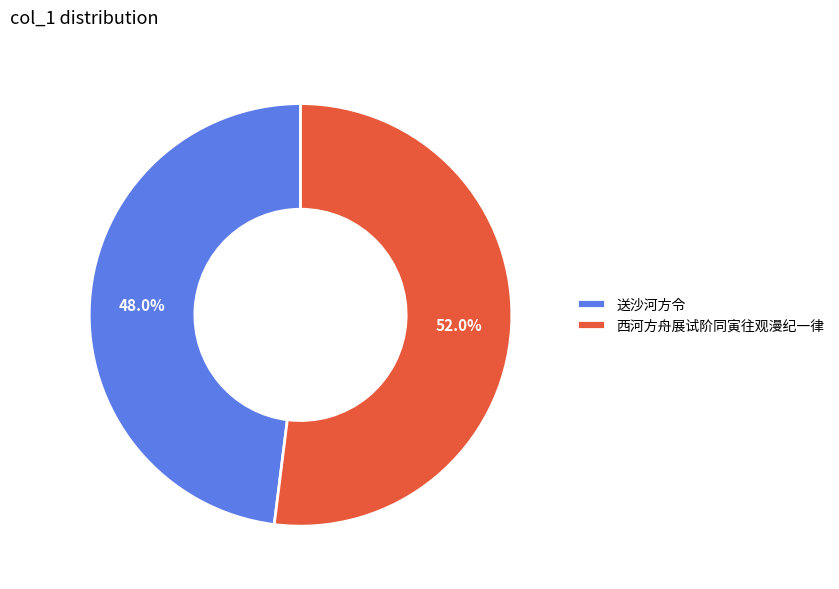

How many slices are in this pie chart?

2